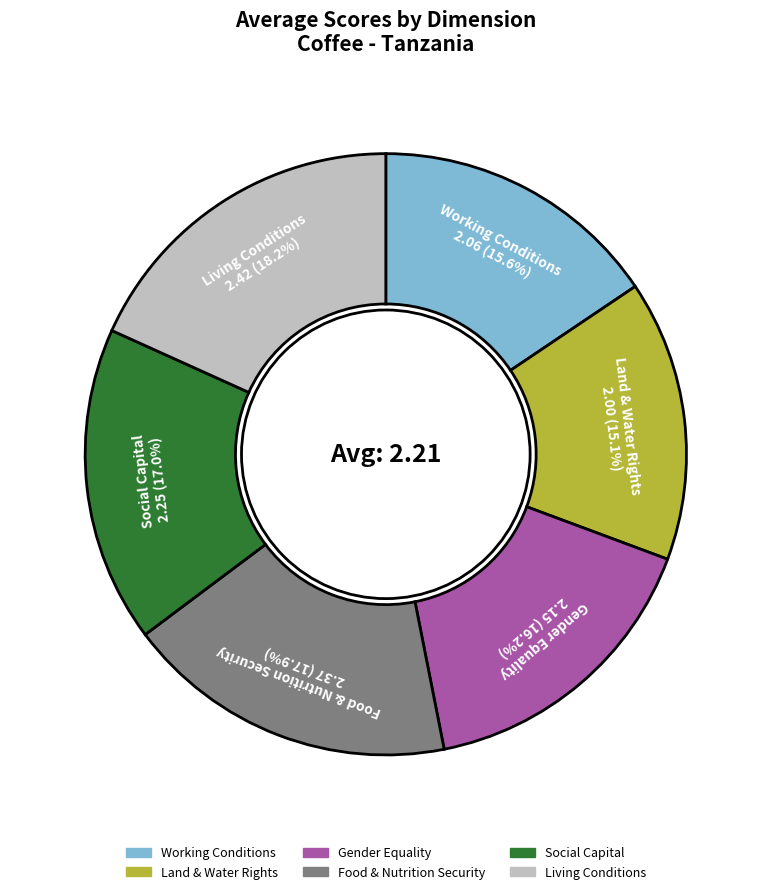

Count the number of slices in the pie.

6